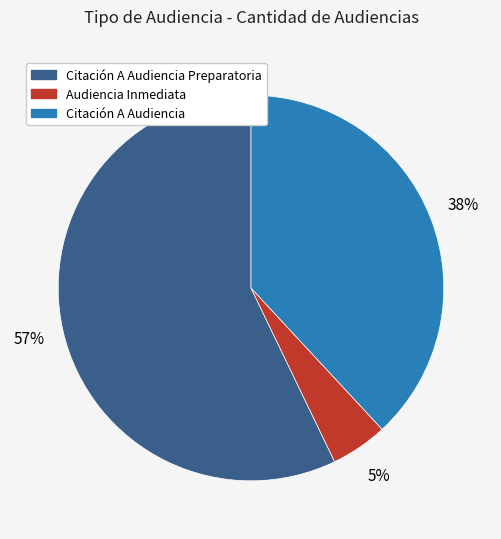

Is there any slice that represents more than half of the pie?

Yes